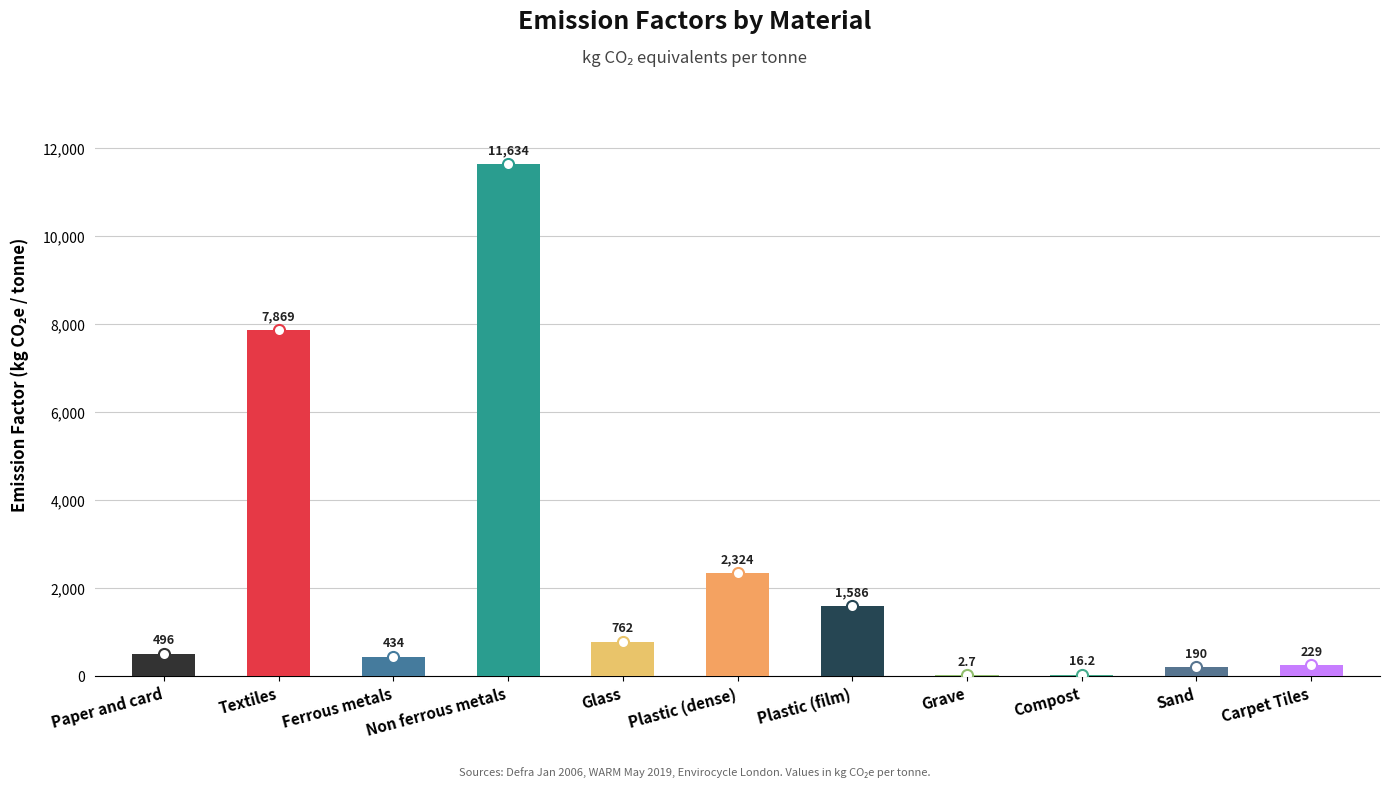

True or false: the data shows 877.8 at Plastic (dense).

False